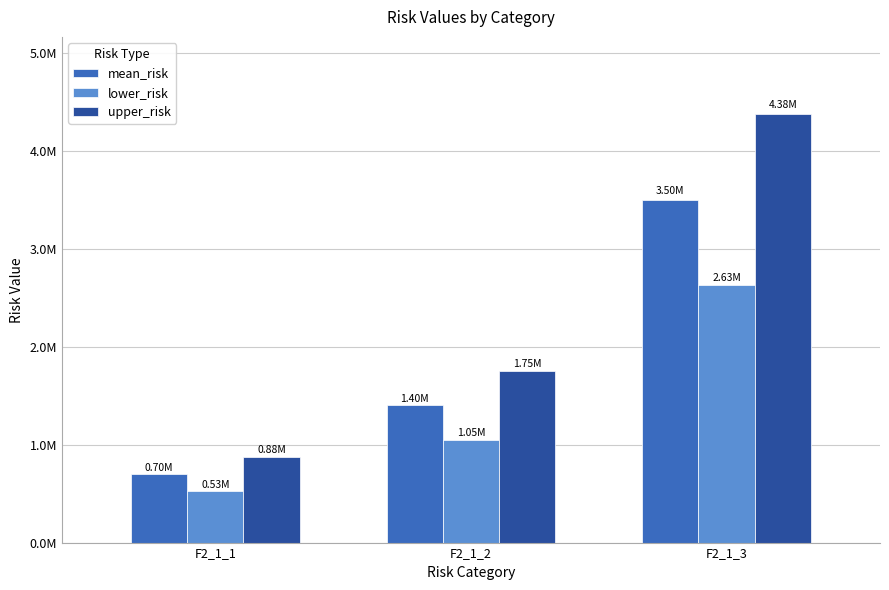

What is the average value of the mean_risk series?

1868849.8